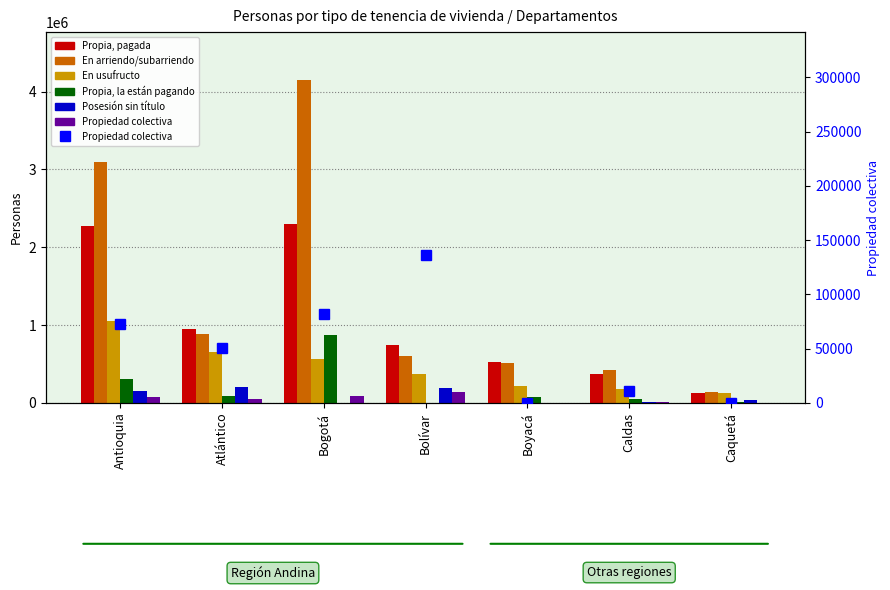

What is the approximate value of En arriendo/subarriendo at Caldas?

424887.9